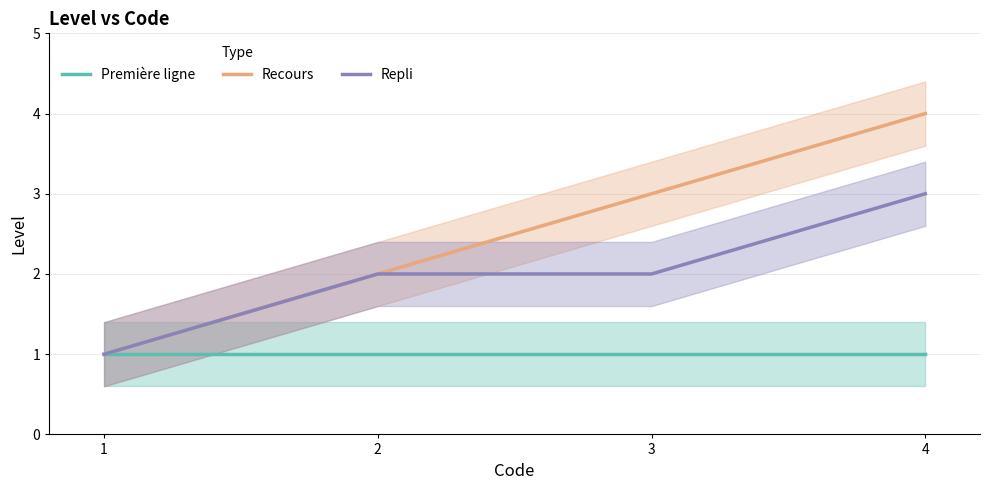

How many values in the Repli series exceed 2?

1